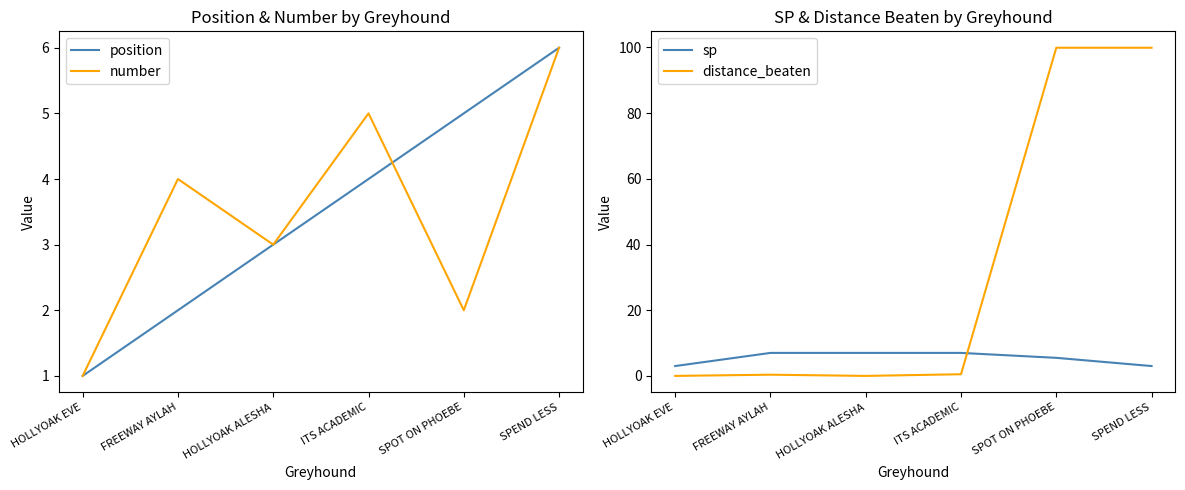

In distance_beaten, how many points are higher than both neighbors (excluding endpoints)?

1